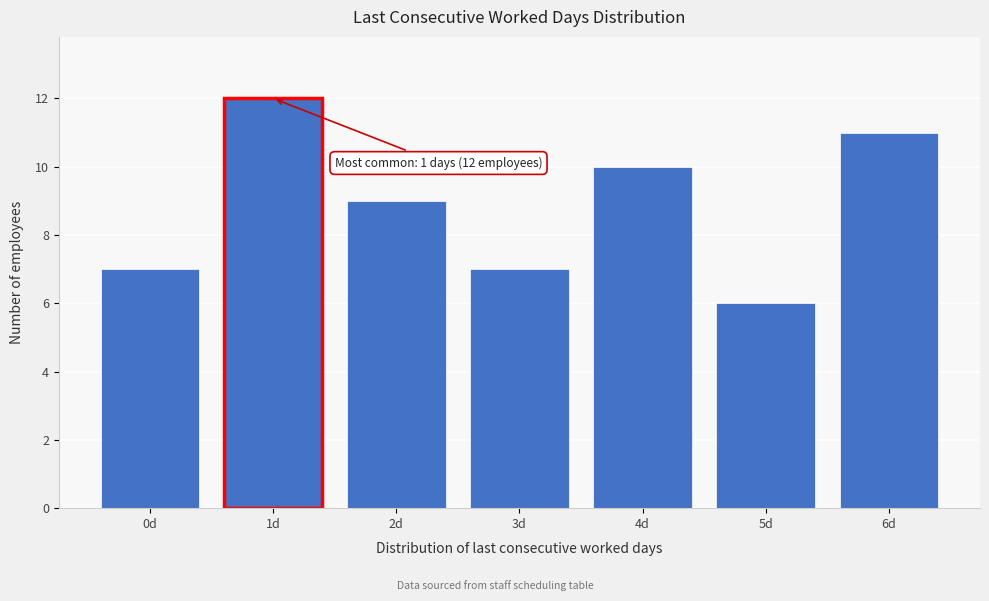

Reading left to right, what are all the values shown in this chart?

0d=7	1d=12	2d=9	3d=7	4d=10	5d=6	6d=11